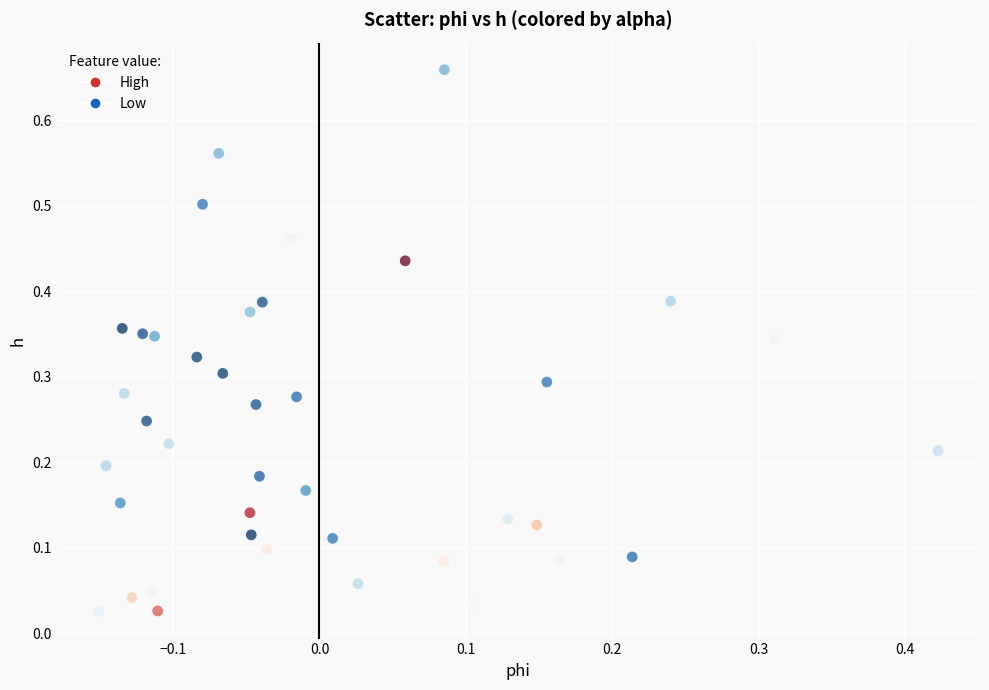

Which series has the largest Y range (max minus min)?

Low